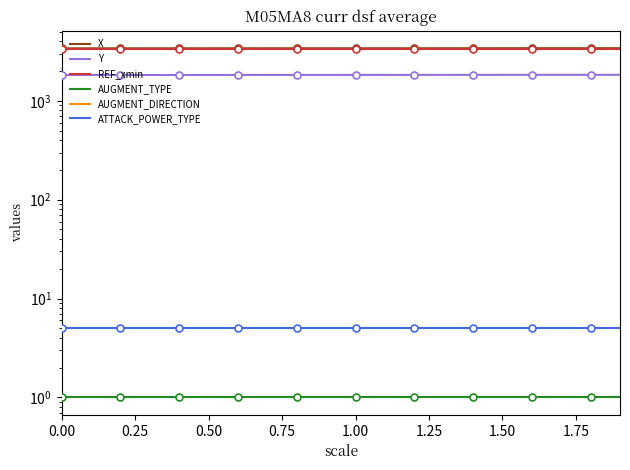

What is the highest value of the ATTACK_POWER_TYPE series?

5.0